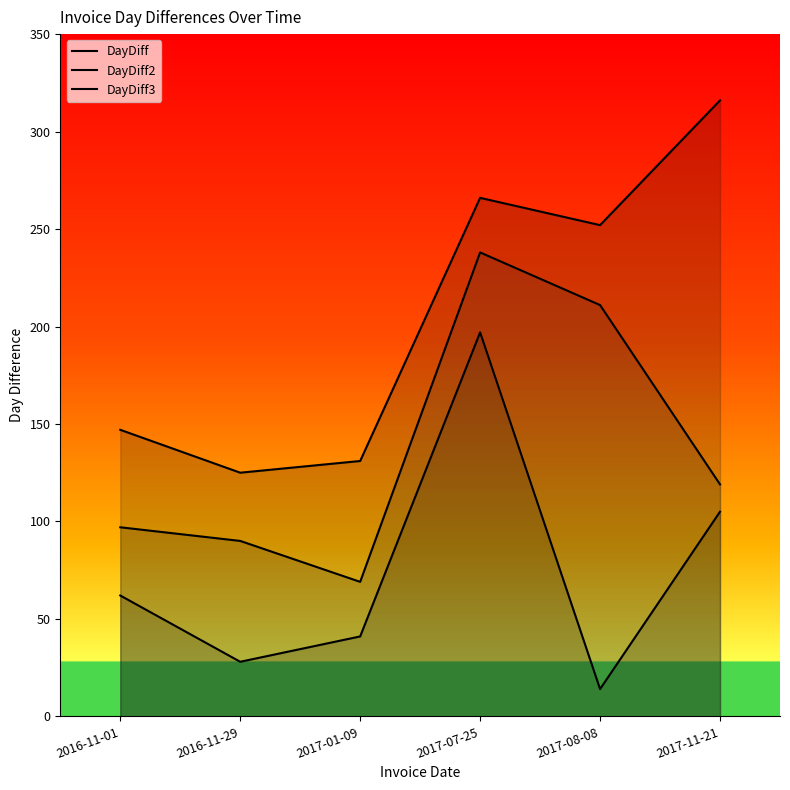

What is the average value of the DayDiff2 series?

137